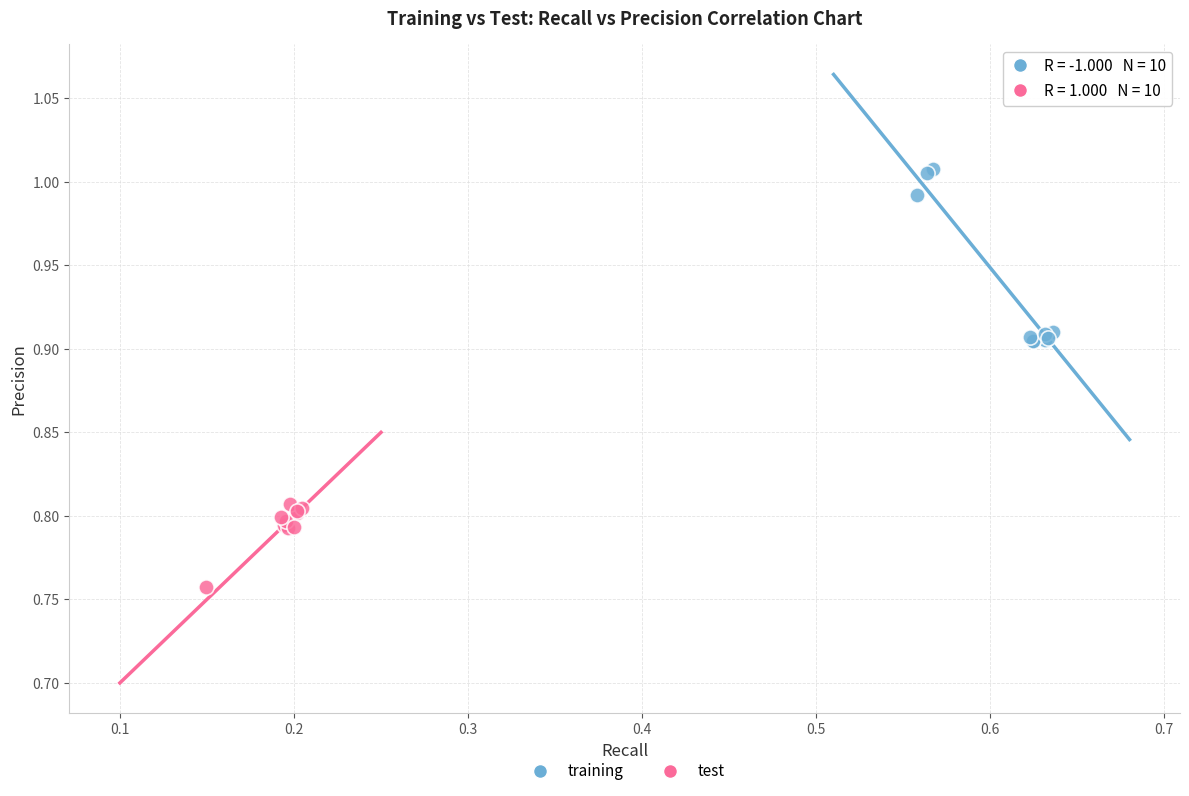

Which series reaches the minimum Y coordinate?

test